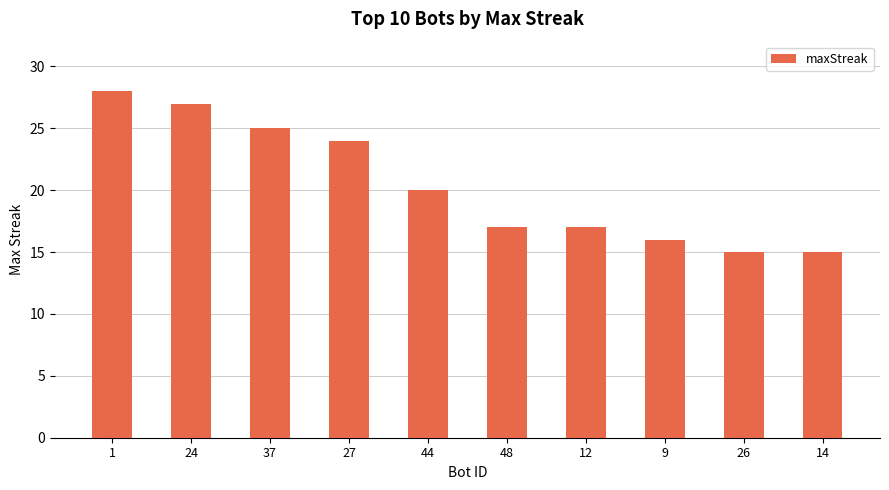

What is the average value?

20